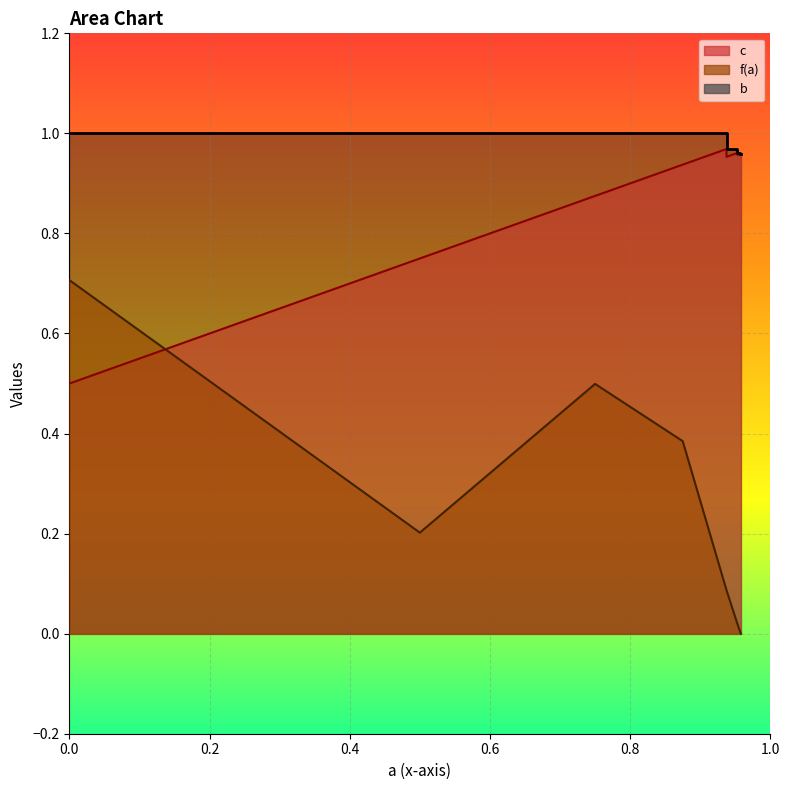

What is the value of the c point at the 13th from the left?

1.0